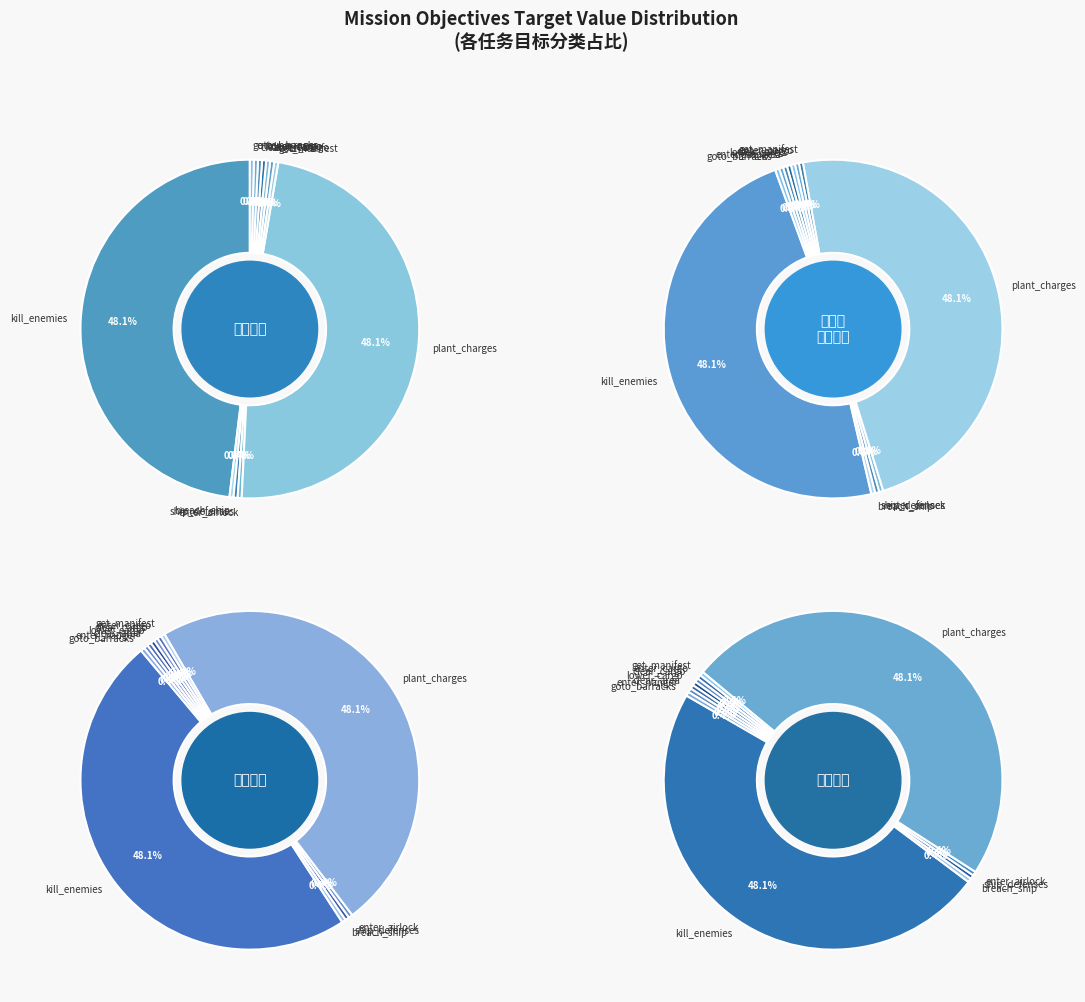

Which category has the biggest portion of the pie?

kill_enemies